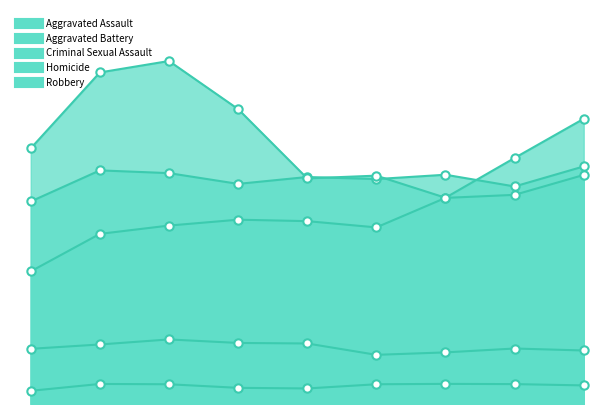

What is the lowest value of the Criminal Sexual Assault series?

645